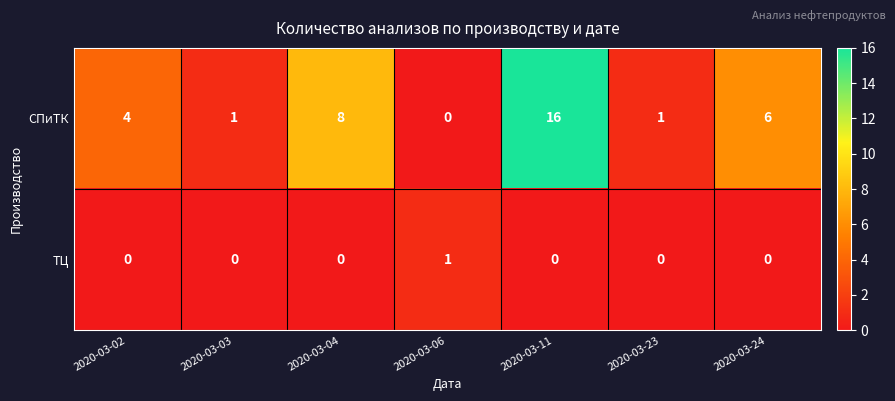

How many distinct data groups are displayed?

2